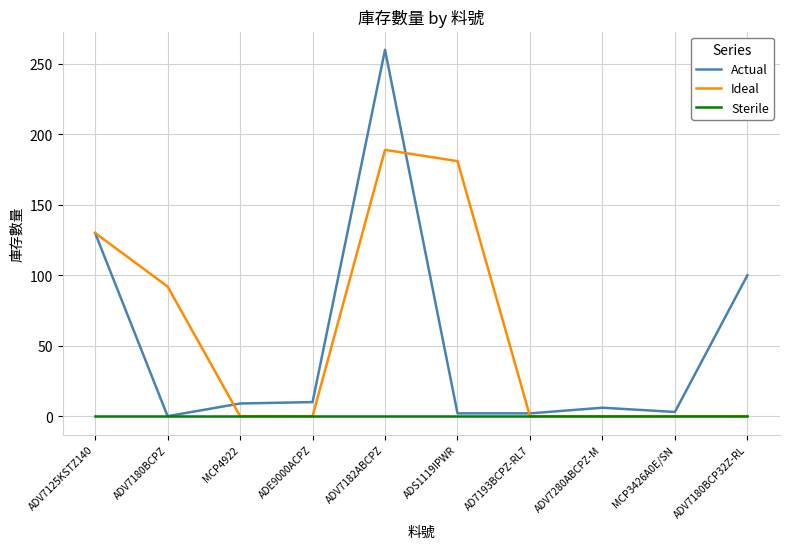

At ADV7182ABCPZ, list the series in order from largest to smallest.

Actual, Ideal, Sterile